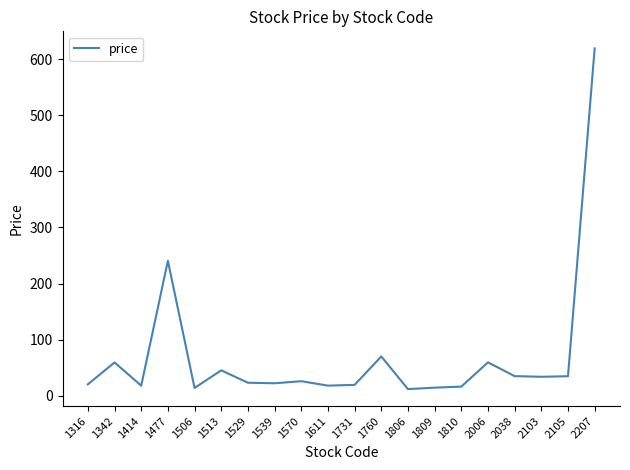

Is it true that the value at 2207 is 155.3?

False